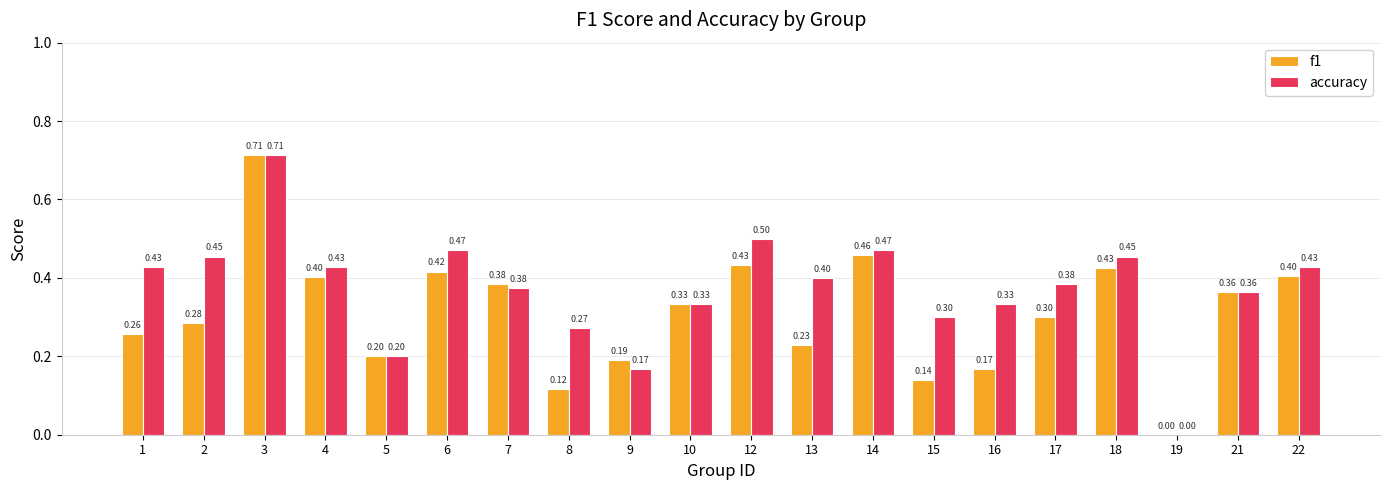

How many groups of bars are there?

20